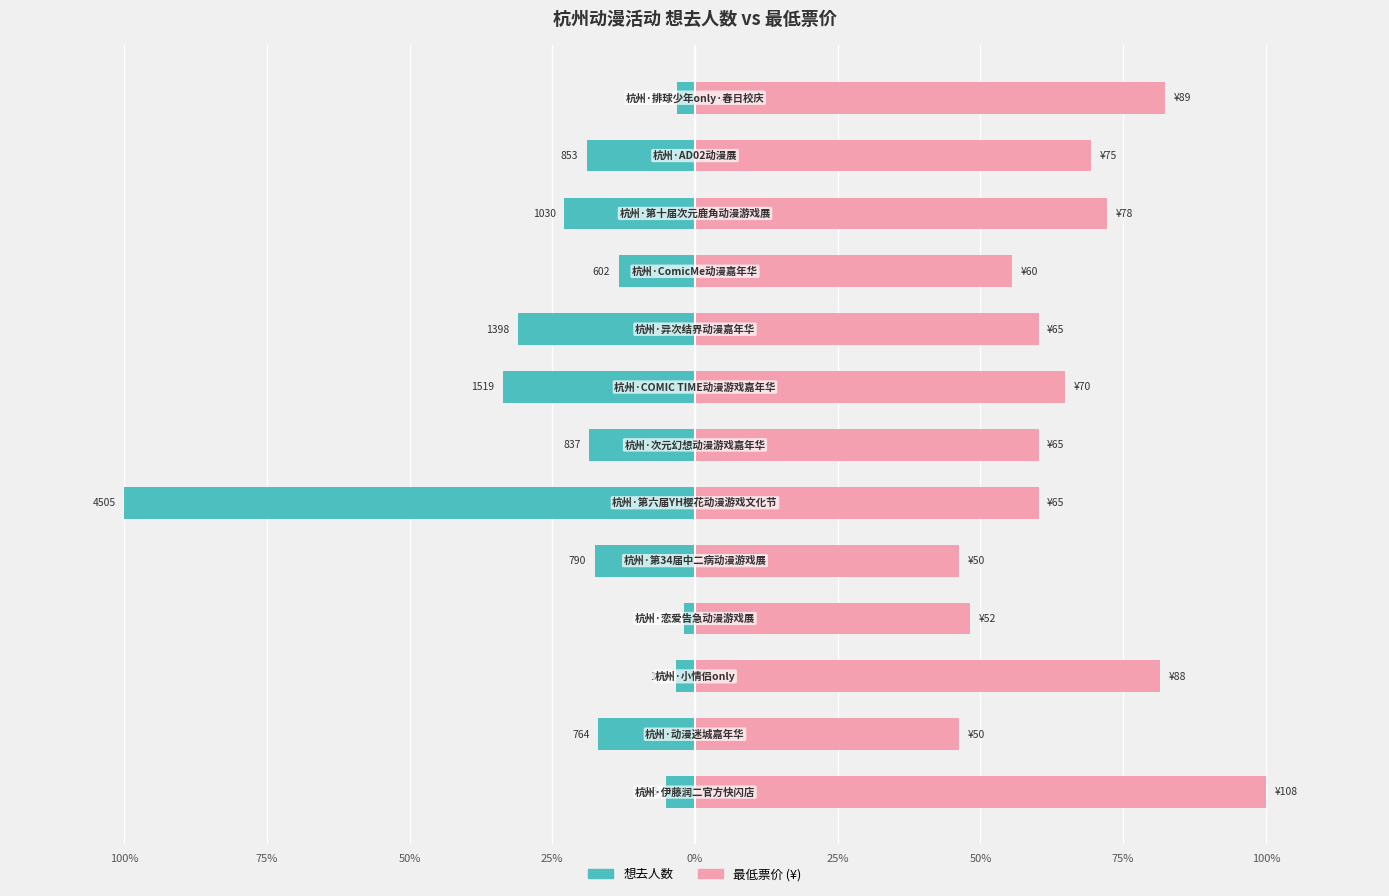

Reading right to left, list all the values displayed in this chart.

想去人数: -3.2	-18.9	-22.9	-13.4	-31.0	-33.7	-18.6	-100.0	-17.5	-2.0	-3.3	-17.0	-5.0
最低票价: 82.4	69.4	72.2	55.6	60.2	64.8	60.2	60.2	46.3	48.1	81.5	46.3	100.0